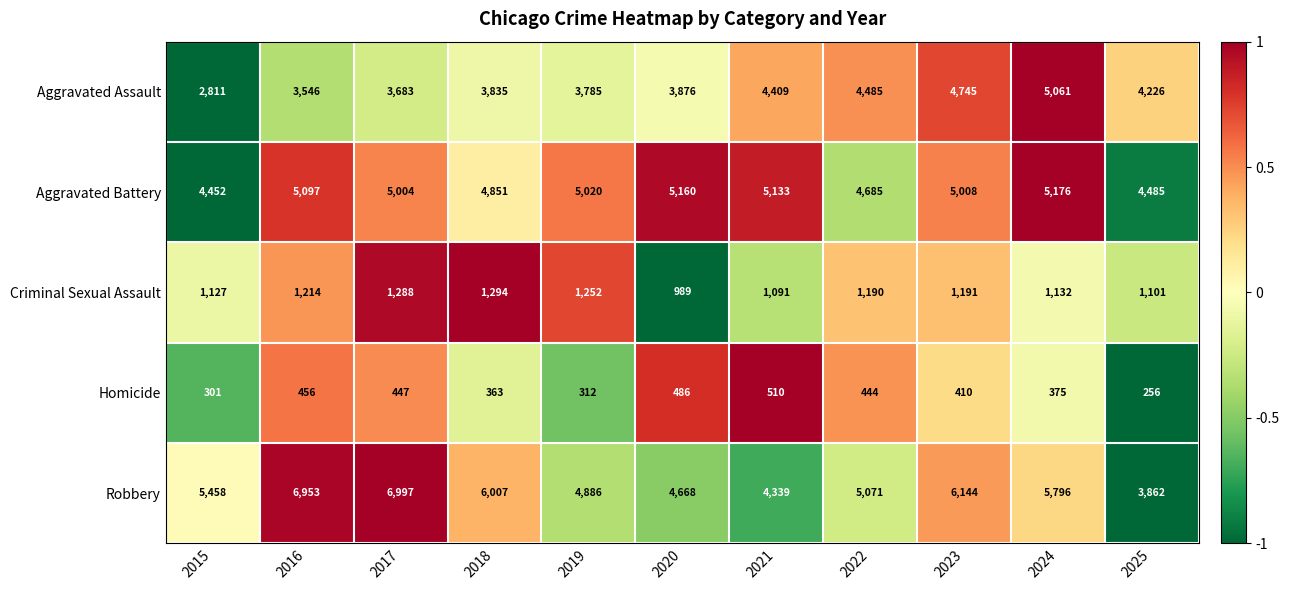

Rank the series by their maximum value, from highest to lowest.

Robbery, Aggravated Battery, Aggravated Assault, Criminal Sexual Assault, Homicide